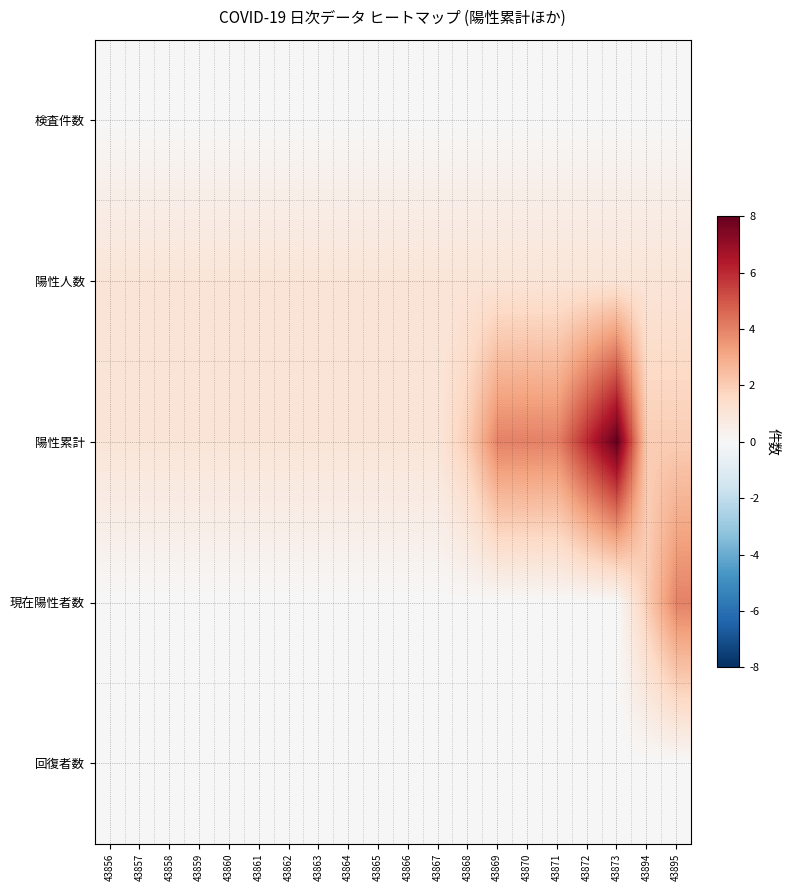

At which category is the sum across all series the highest?

43873